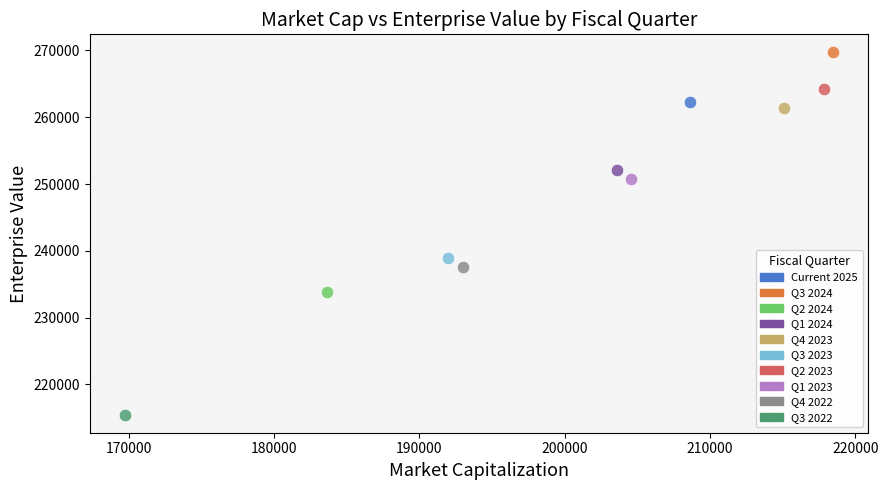

What are all the series names shown in the legend?

Current 2025, Q3 2024, Q2 2024, Q1 2024, Q4 2023, Q3 2023, Q2 2023, Q1 2023, Q4 2022, Q3 2022